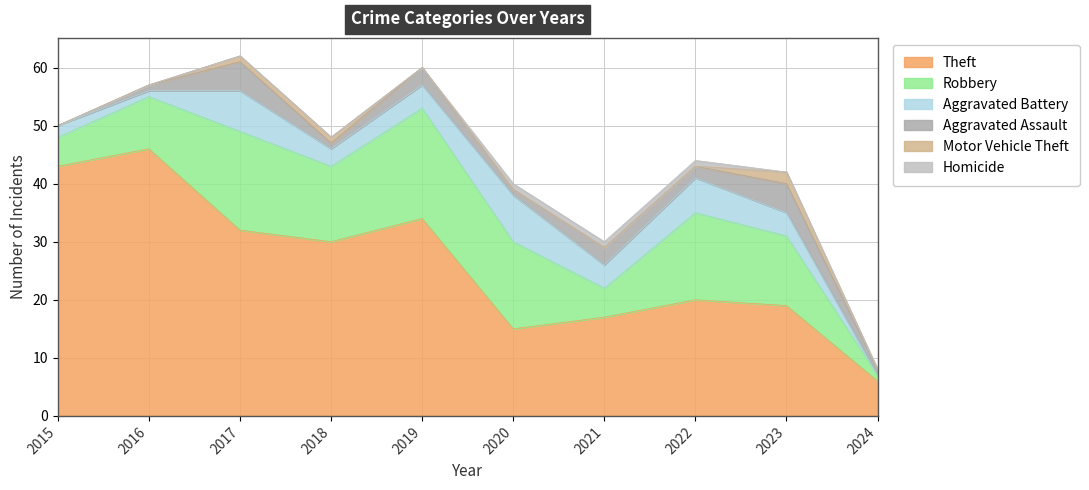

Which has a higher value, 2019 or 2023?

2019